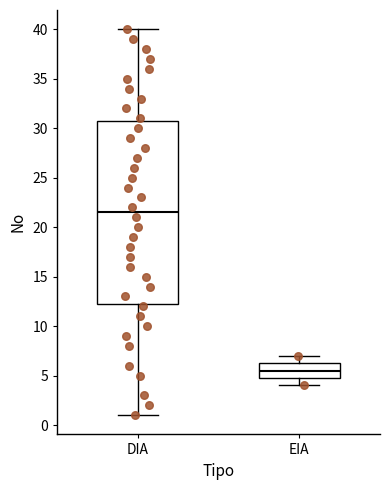

Which box is the tallest, from its lower edge to its upper edge?

DIA